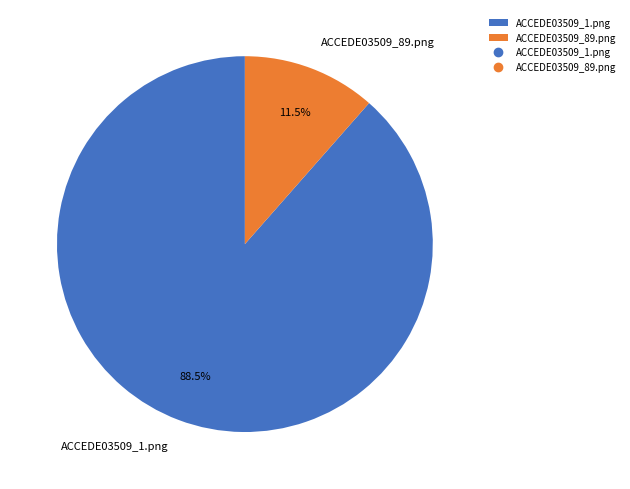

To the nearest percent, what is the combined percentage of ACCEDE03509_1.png and ACCEDE03509_89.png?

100%